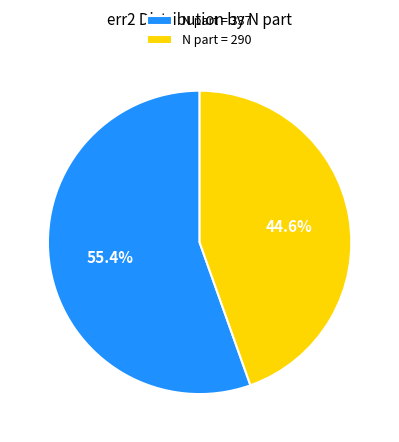

Which slice represents more than half of the pie?

N part = 337